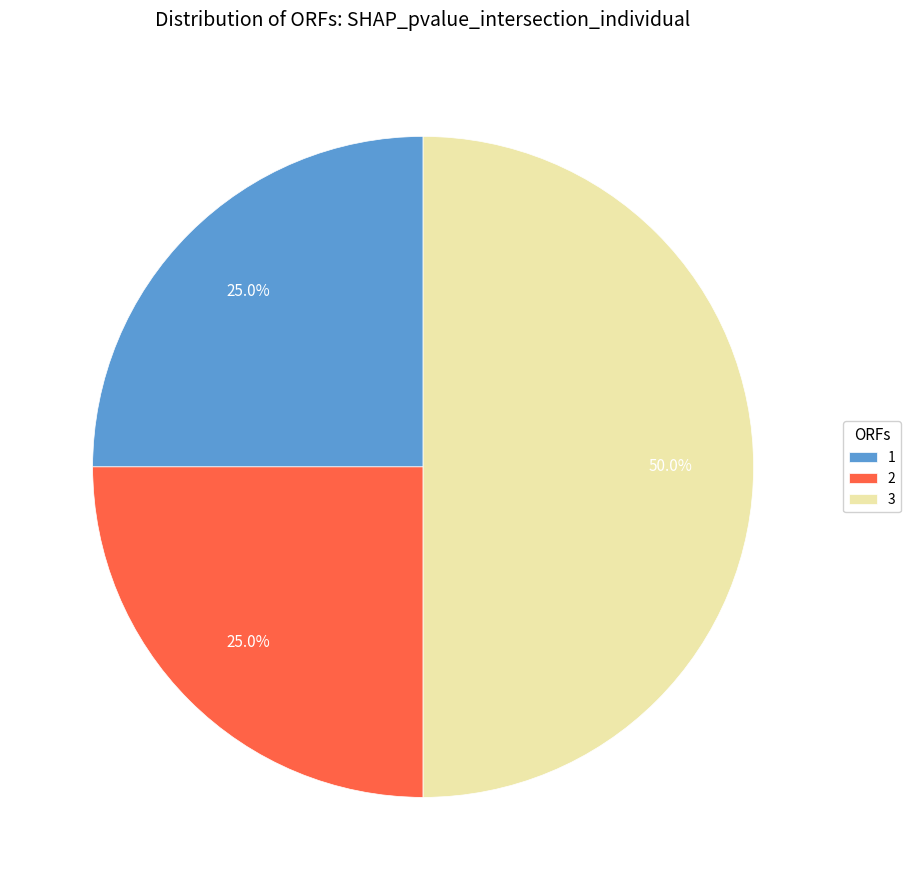

Is 1 the majority of the pie?

No